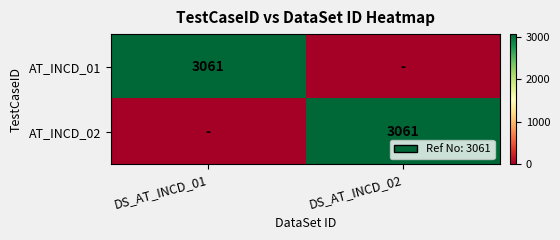

True or false: AT_INCD_01 has a value of 3061 at DS_AT_INCD_01.

True